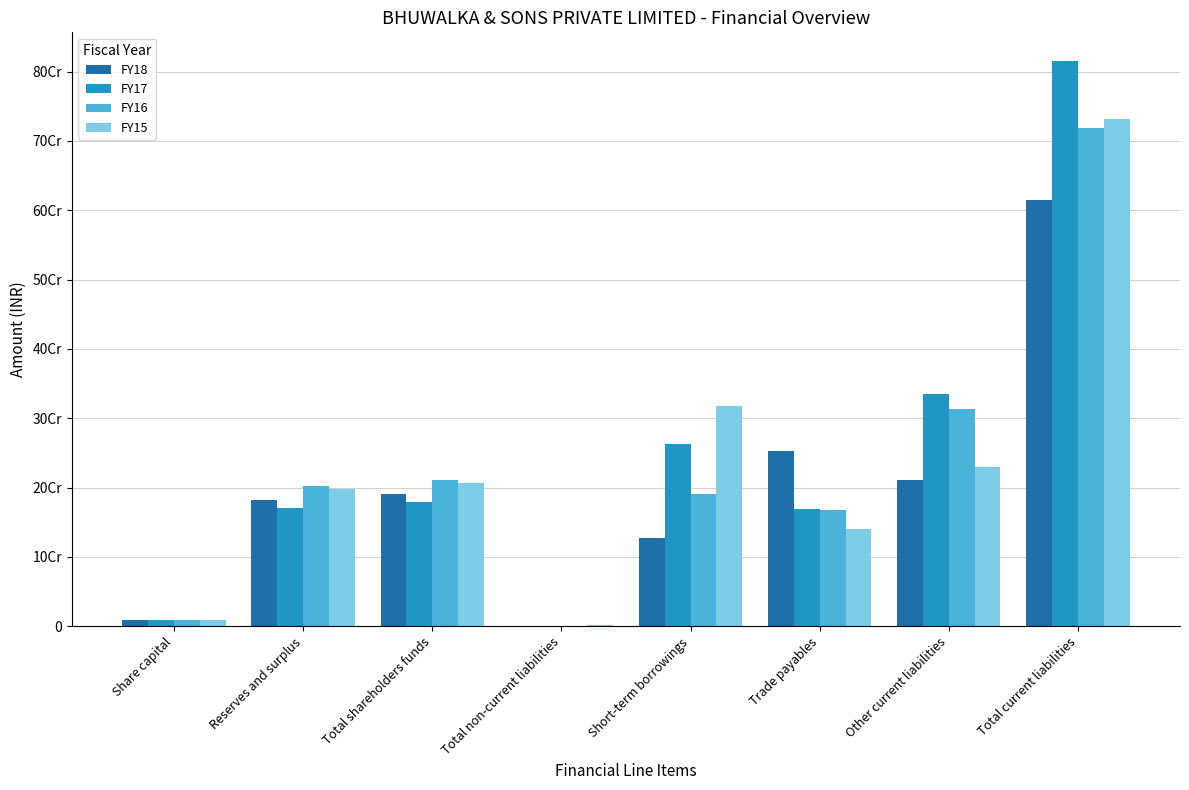

What position from the left is Share capital?

1